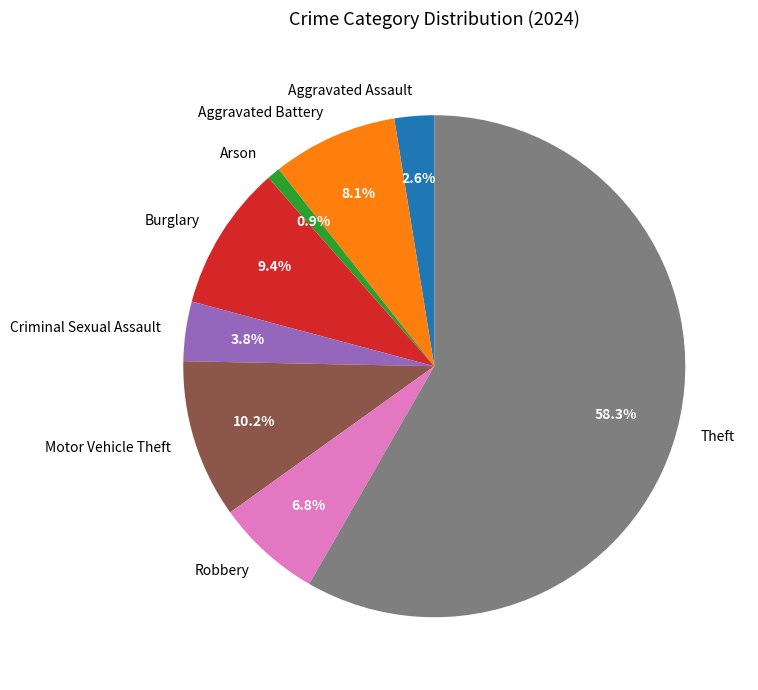

Rank the categories by value from highest to lowest.

Theft, Motor Vehicle Theft, Burglary, Aggravated Battery, Robbery, Criminal Sexual Assault, Aggravated Assault, Arson